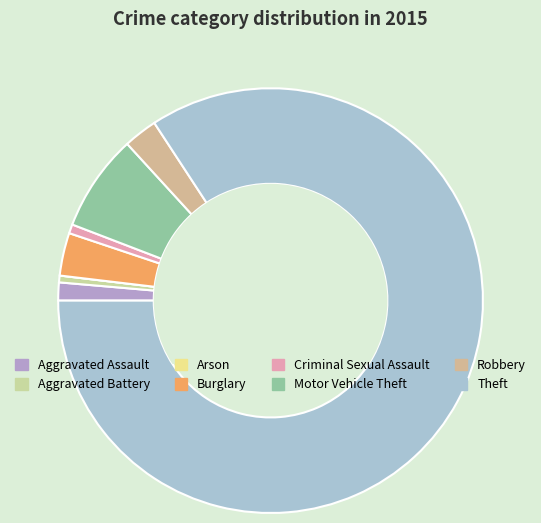

Between Aggravated Assault and Motor Vehicle Theft, which is larger?

Motor Vehicle Theft